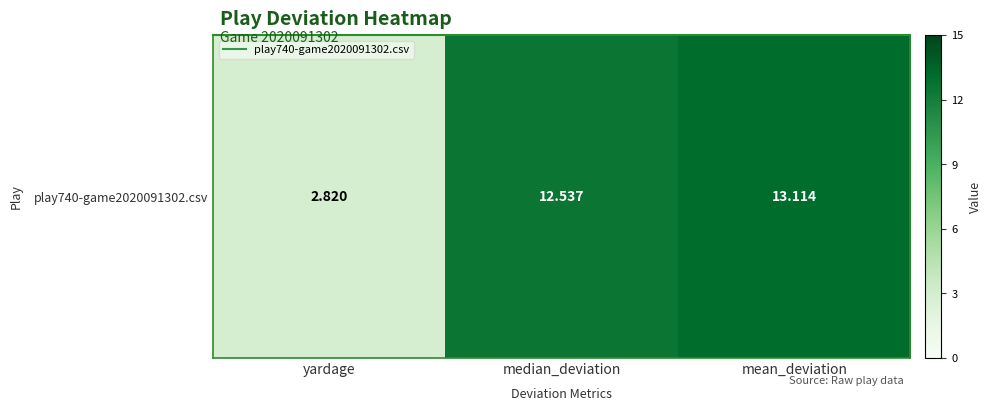

What is the ratio of the value at median_deviation to the value at mean_deviation?

1.0